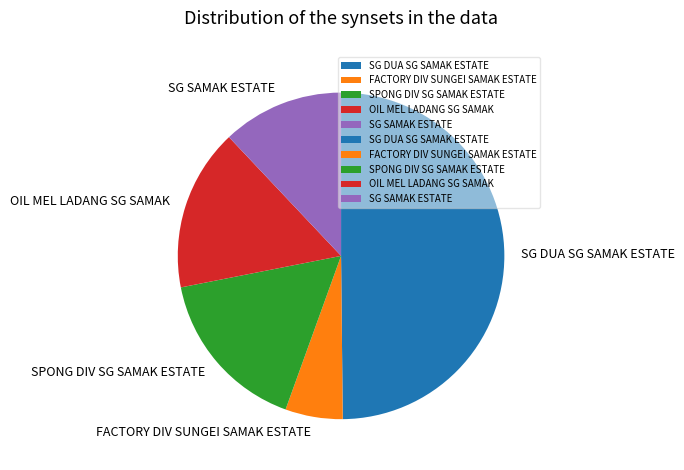

True or false: SG SAMAK ESTATE accounts for 1% of the total.

False